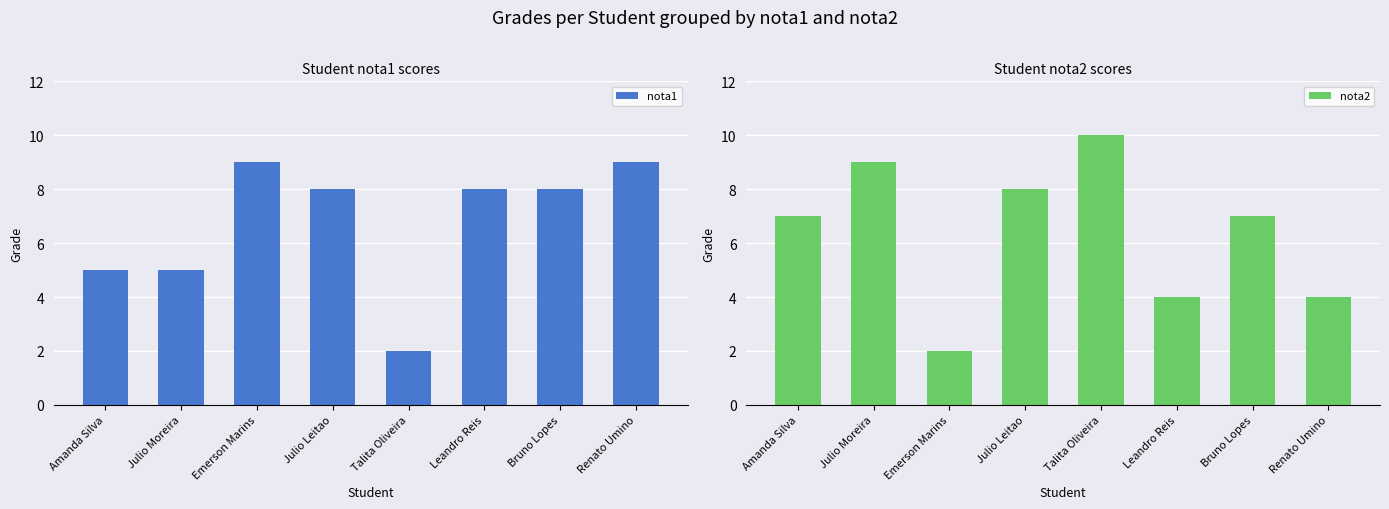

What is the lowest value of the nota2 series?

2